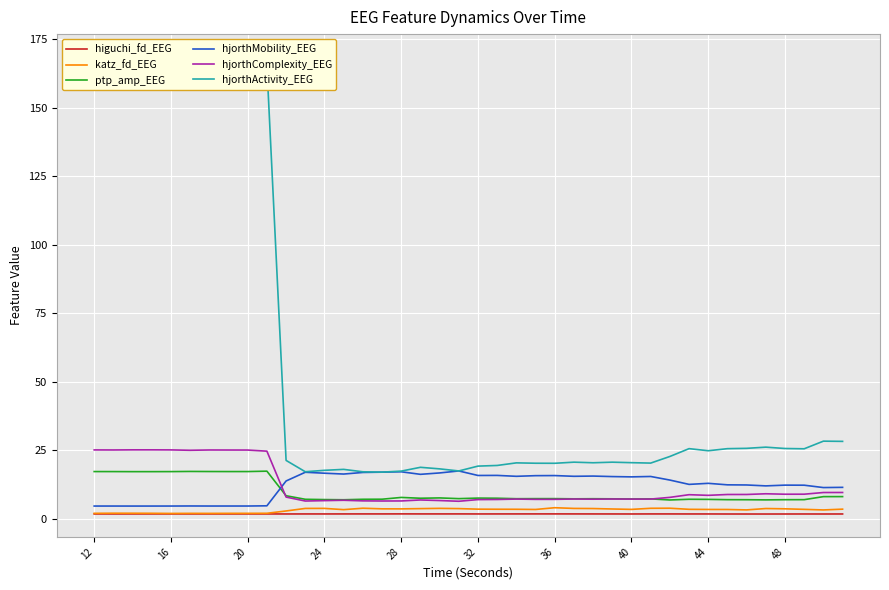

Count the number of categories in the chart.

40